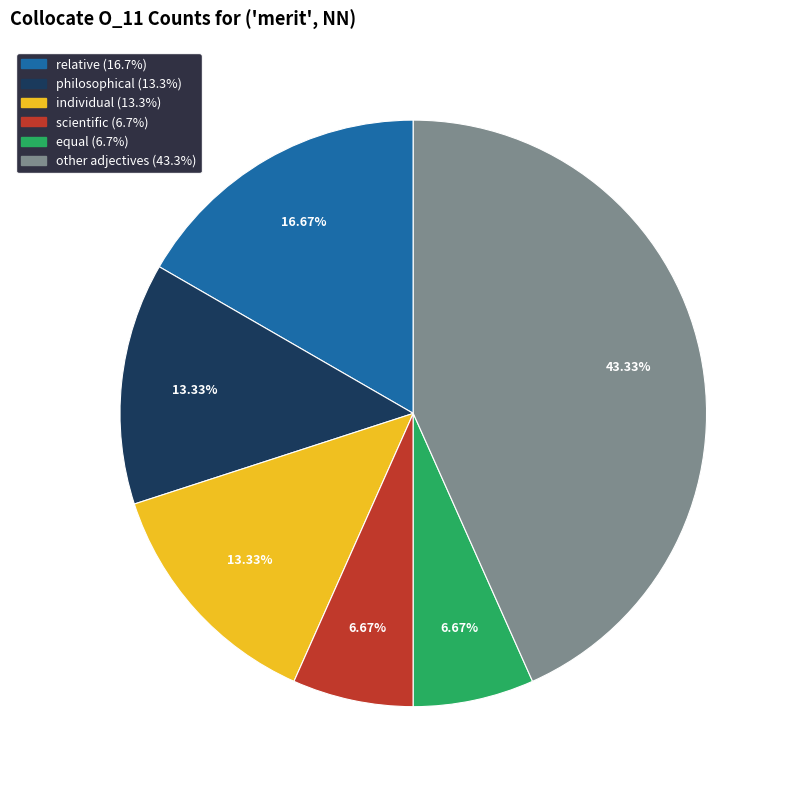

Is there a majority slice in this chart?

No